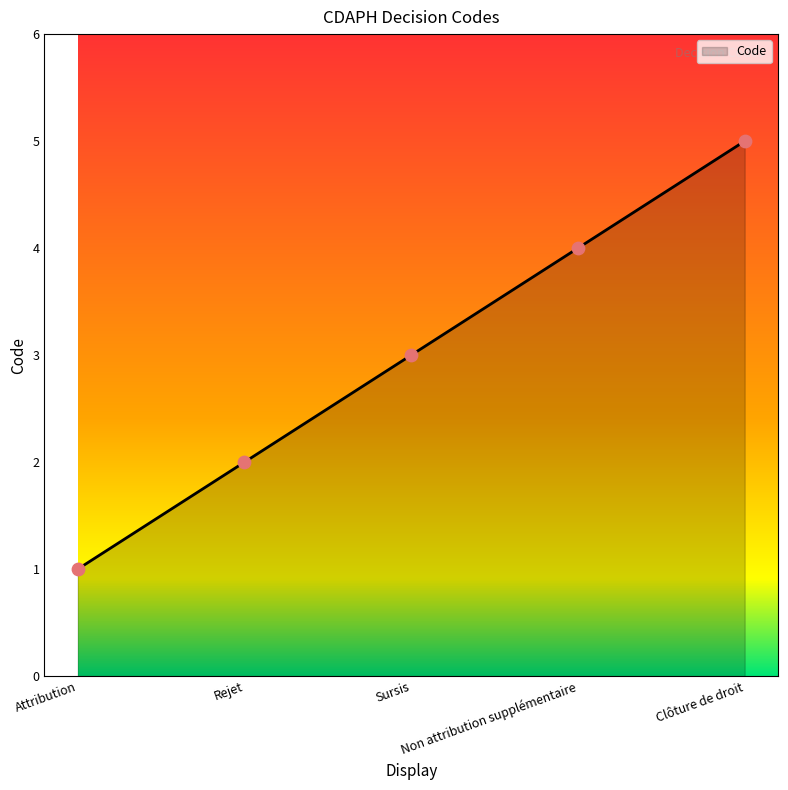

Which has a higher value, Rejet or Clôture de droit?

Clôture de droit